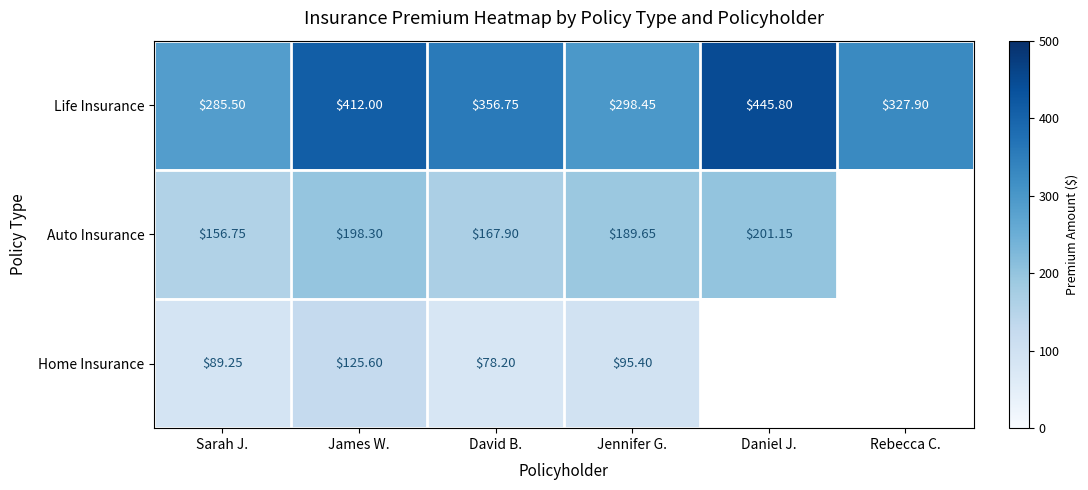

At which label does Life Insurance first exceed 356?

James W.